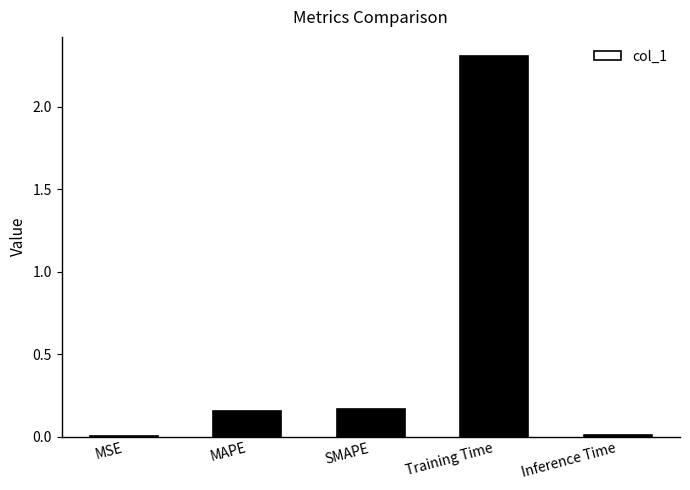

What is the sum of all values?

2.6